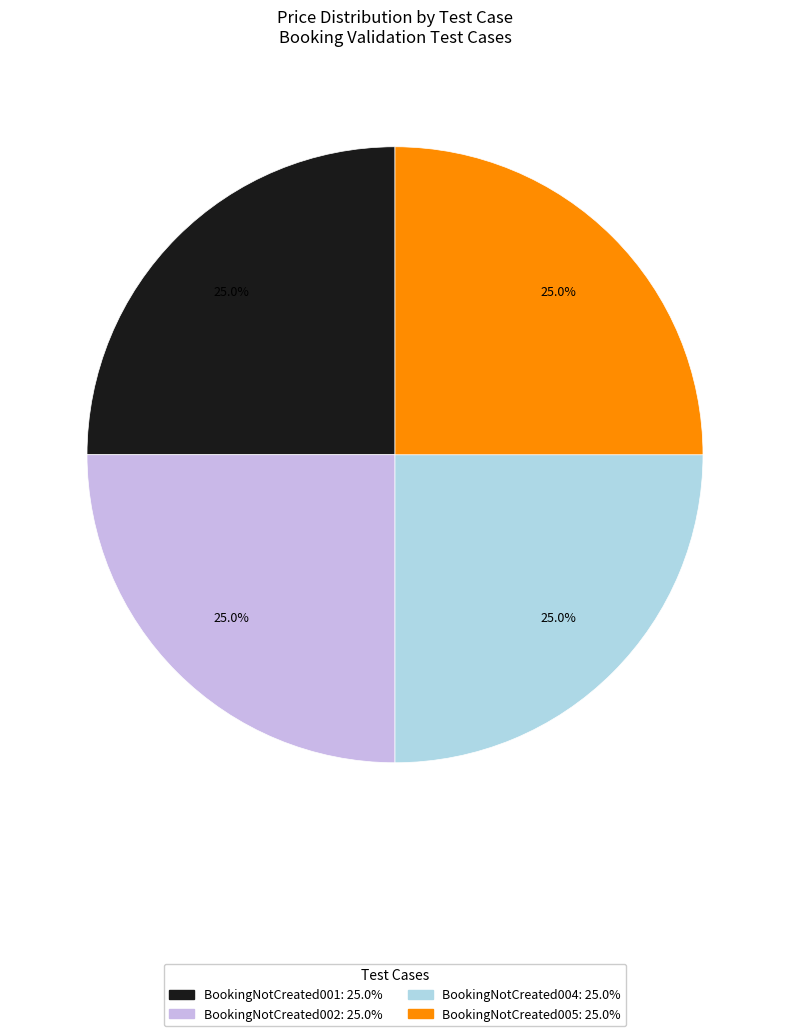

Is there a majority slice in this chart?

No